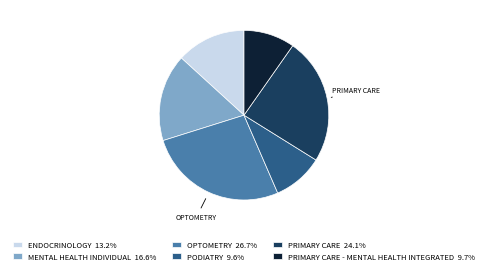

Is there a majority slice in this chart?

No